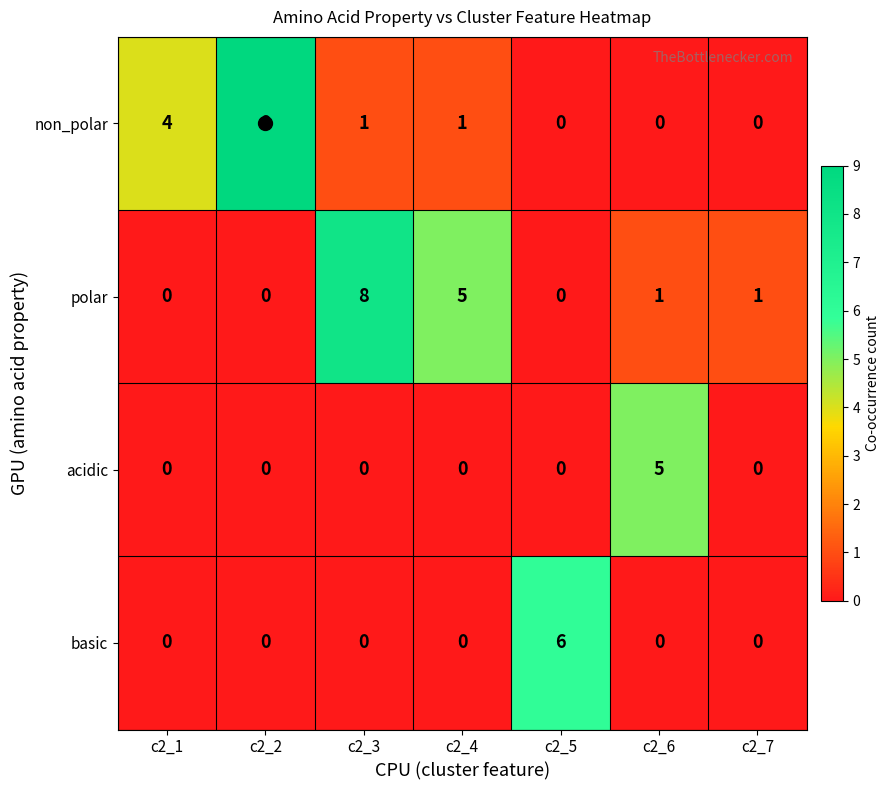

How many categories are shown in the chart?

7